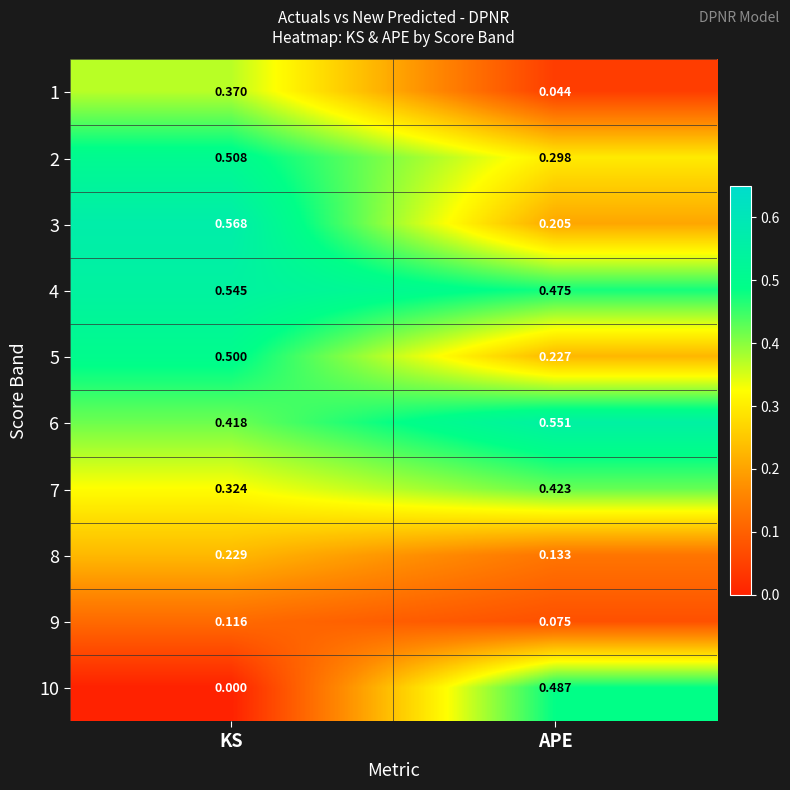

Which label corresponds to the smallest value in the chart?

KS